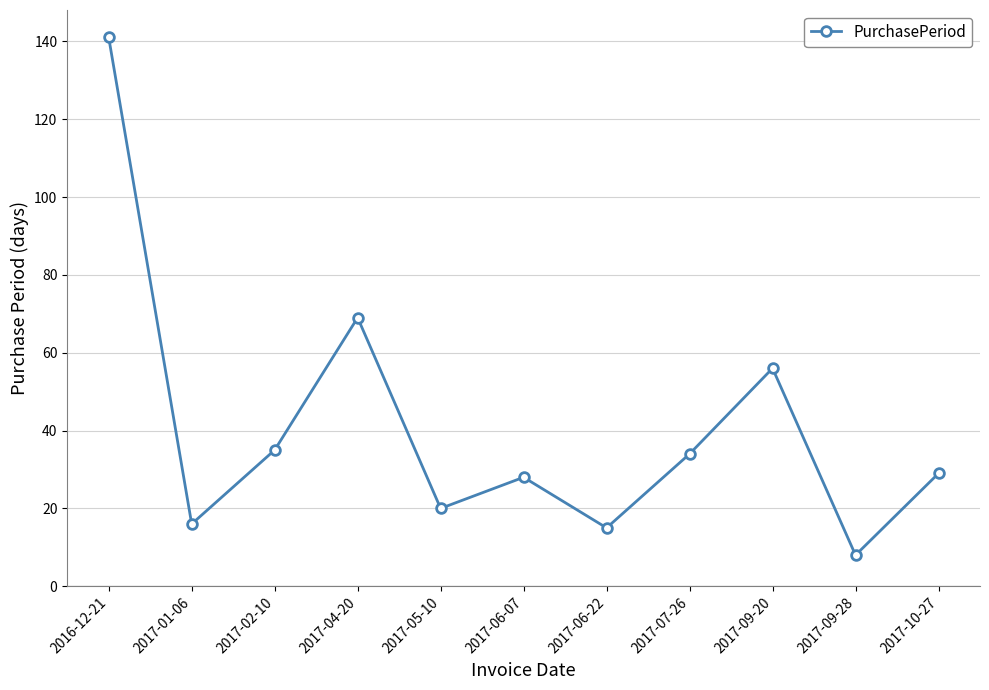

What is the value of the 10th point from the left?

8